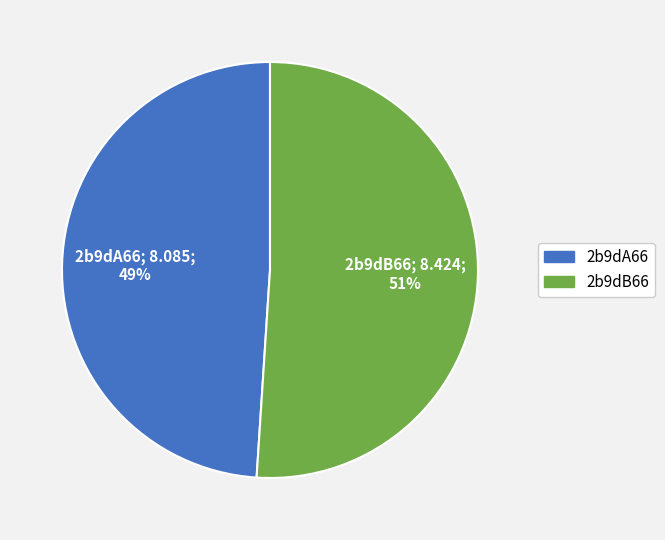

The 2b9dA66 slice represents 49% of the pie. True or false?

True